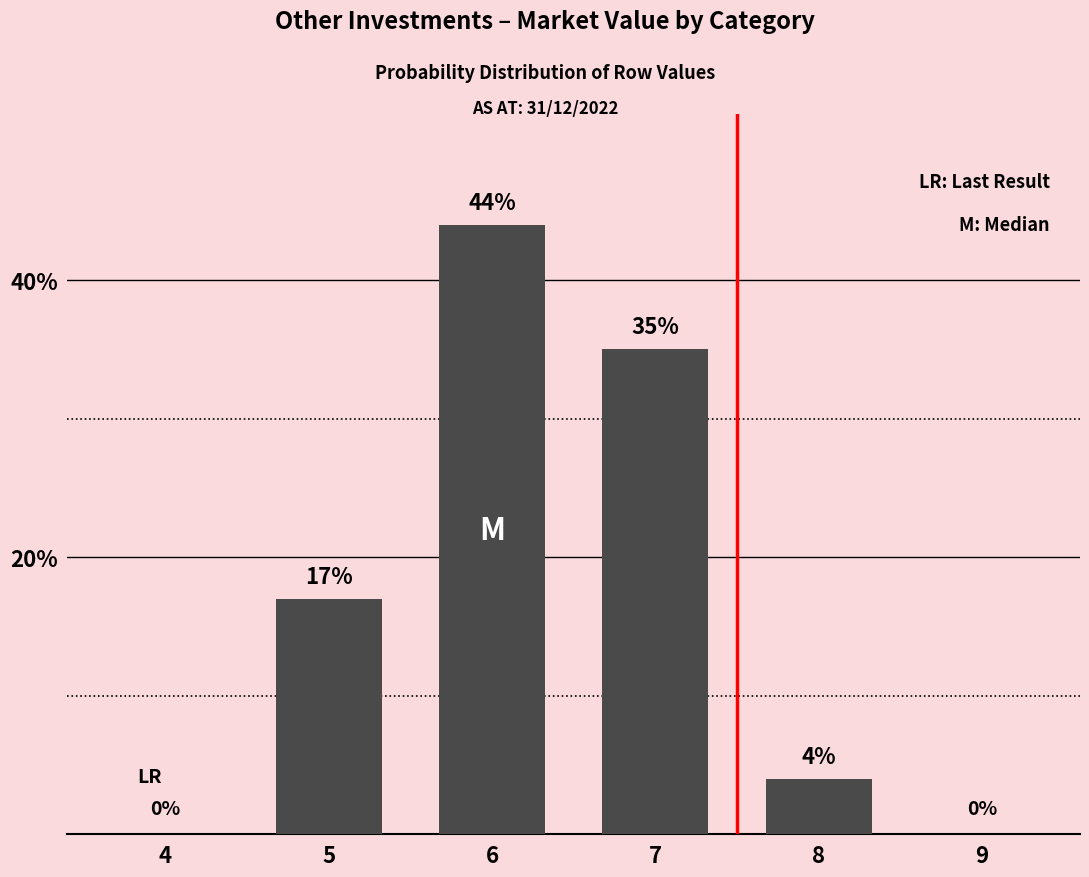

What is the sum of all values?

100